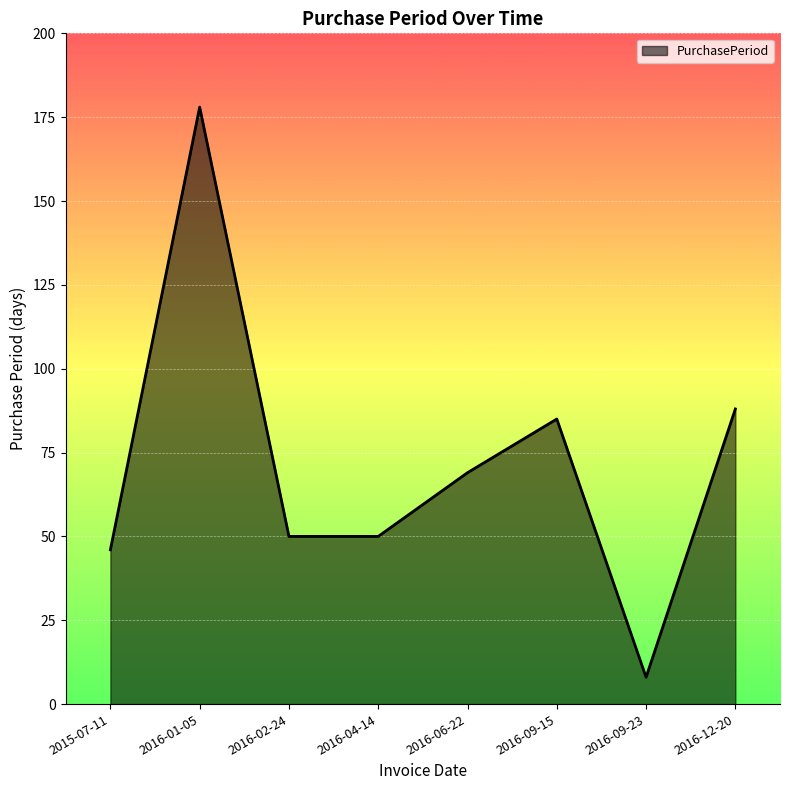

What is the difference between the values at 2016-01-05 and 2016-06-22?

109